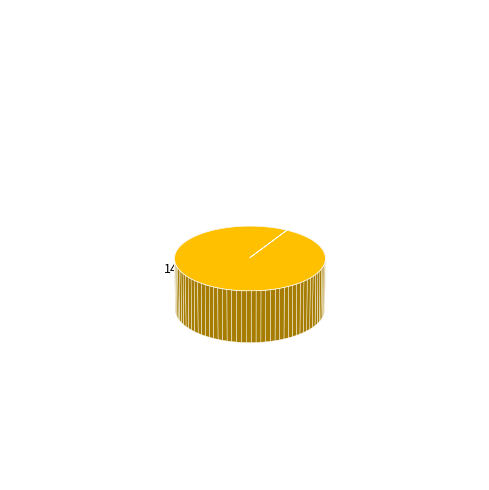

How many slices are in this pie chart?

2